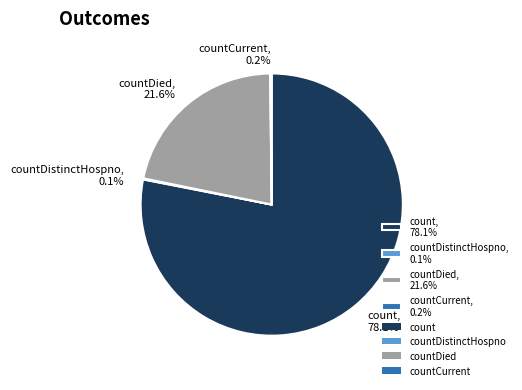

Which slice is the largest?

count, 78.1%